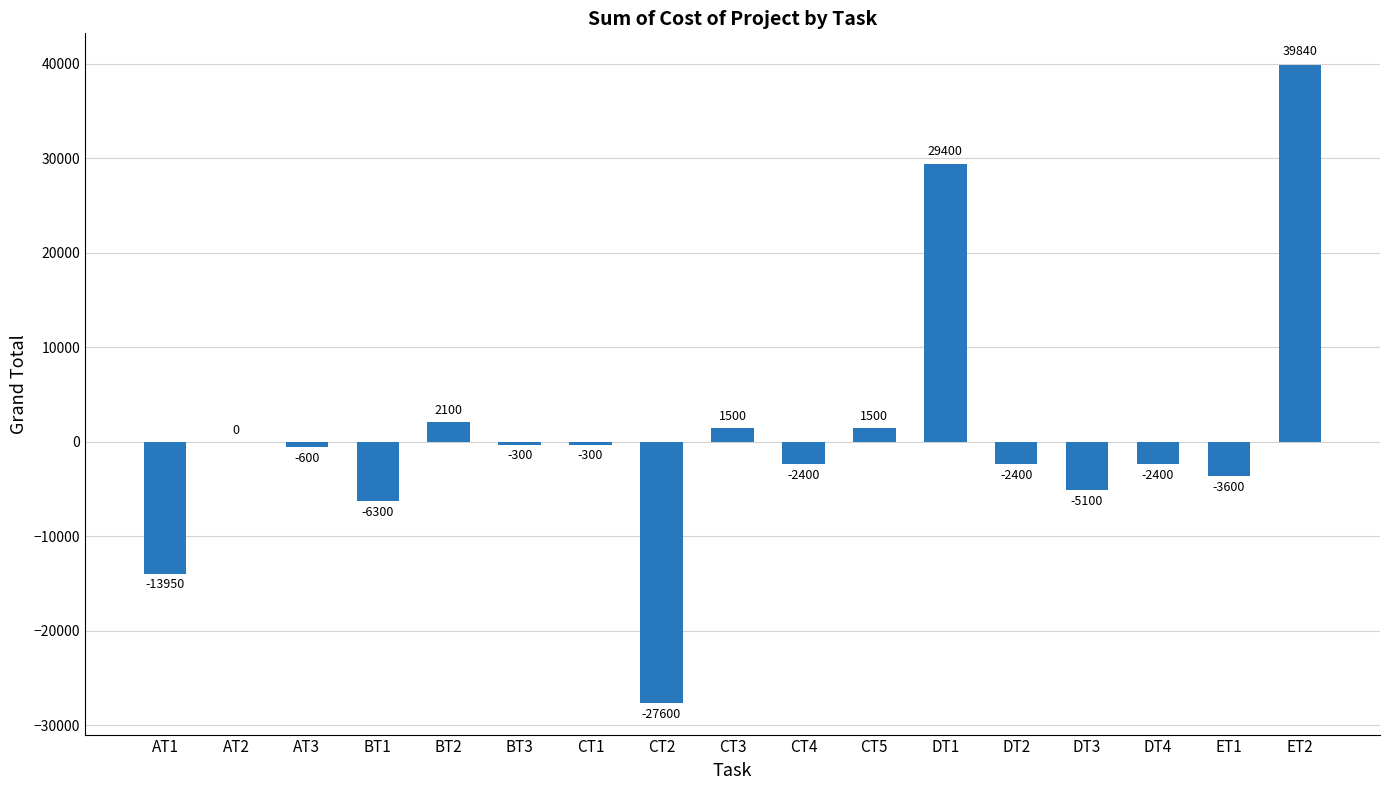

At which label does the data first exceed -600?

AT2